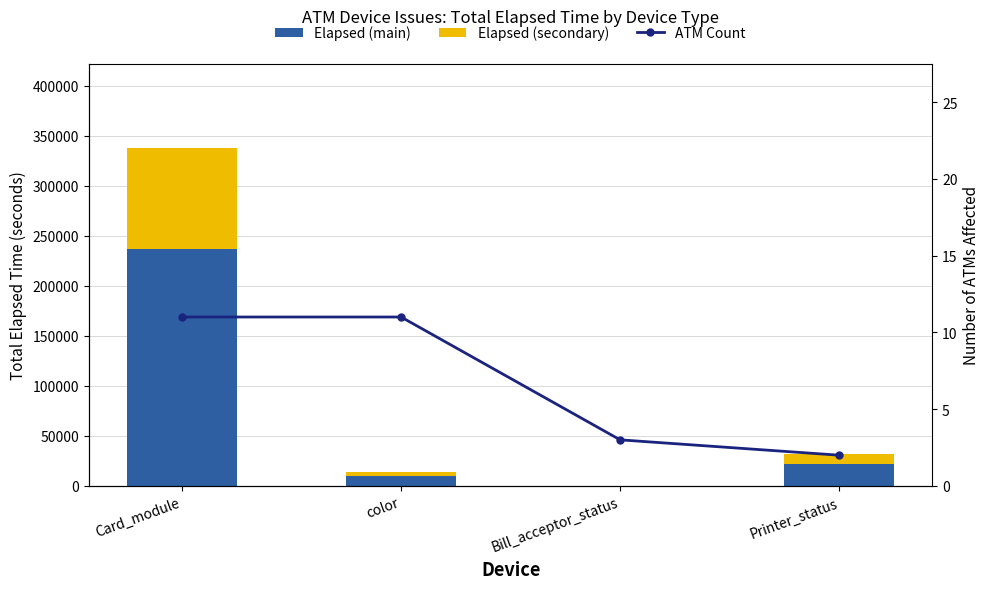

The ATM Count series shows 16.2 at color. True or false?

False